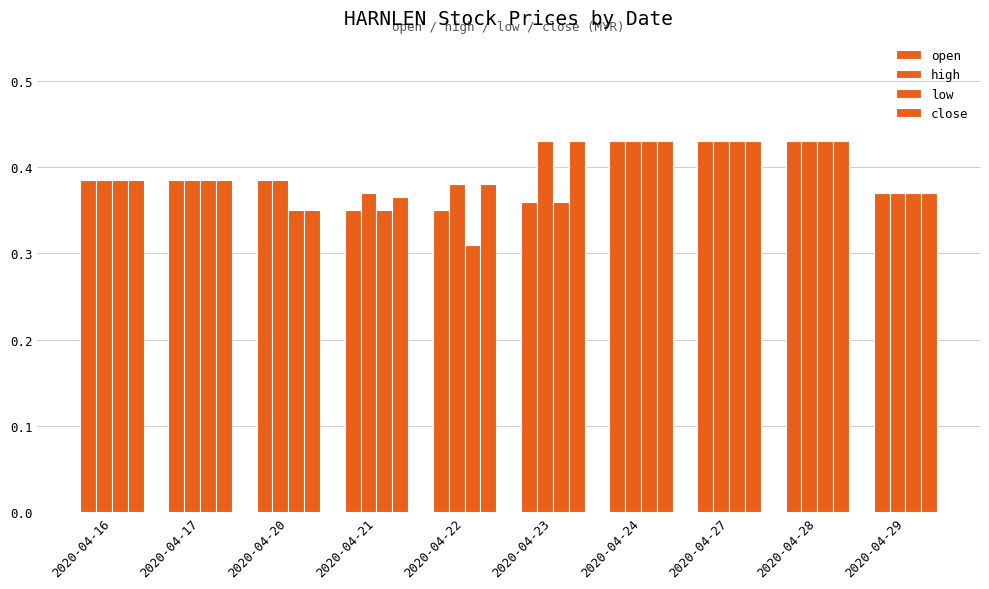

What is the sum of the open values at 2020-04-16 and 2020-04-17?

0.8